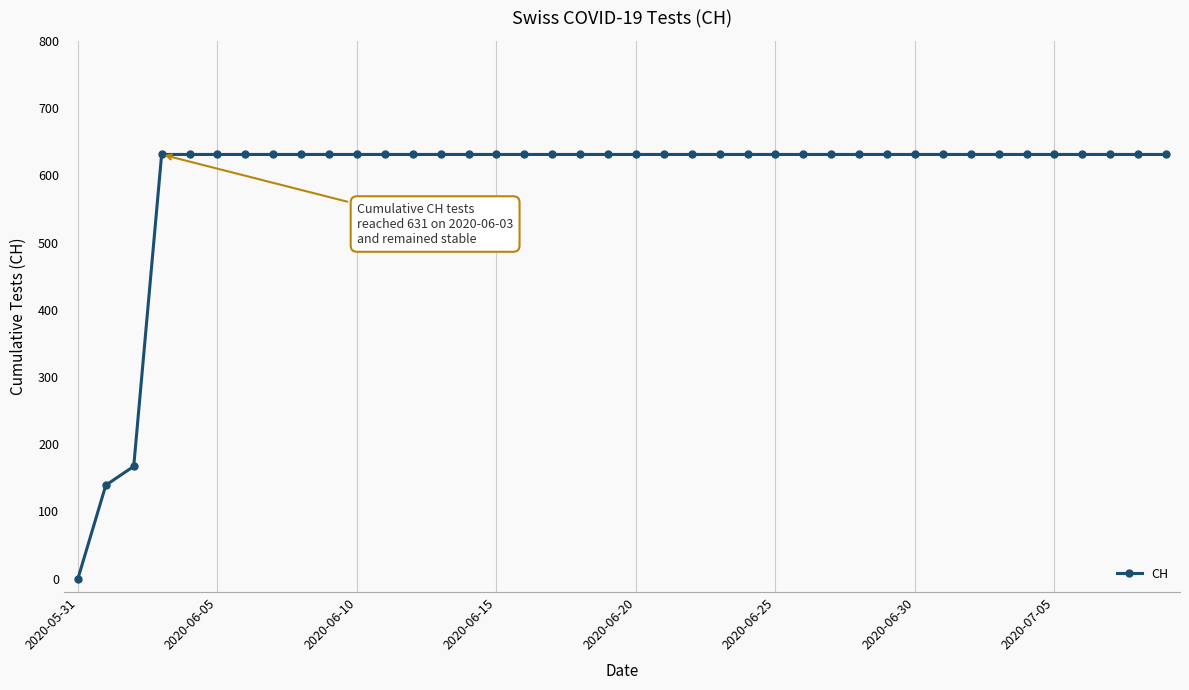

What is the maximum value shown in the chart?

631